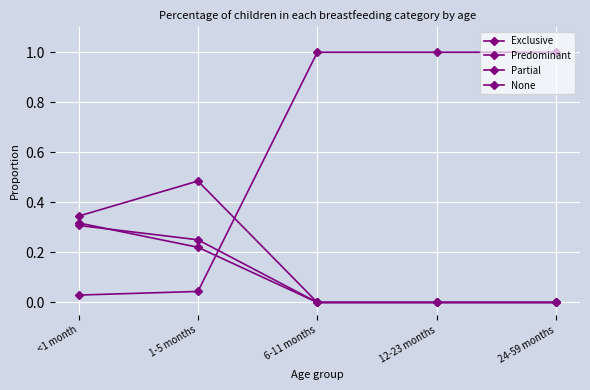

What position from the right is 24-59 months?

1